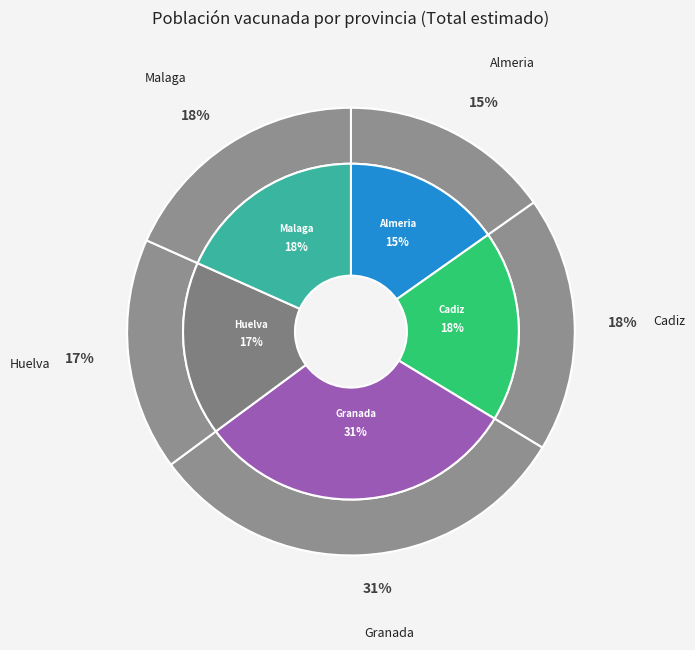

Is there a majority slice in this chart?

No